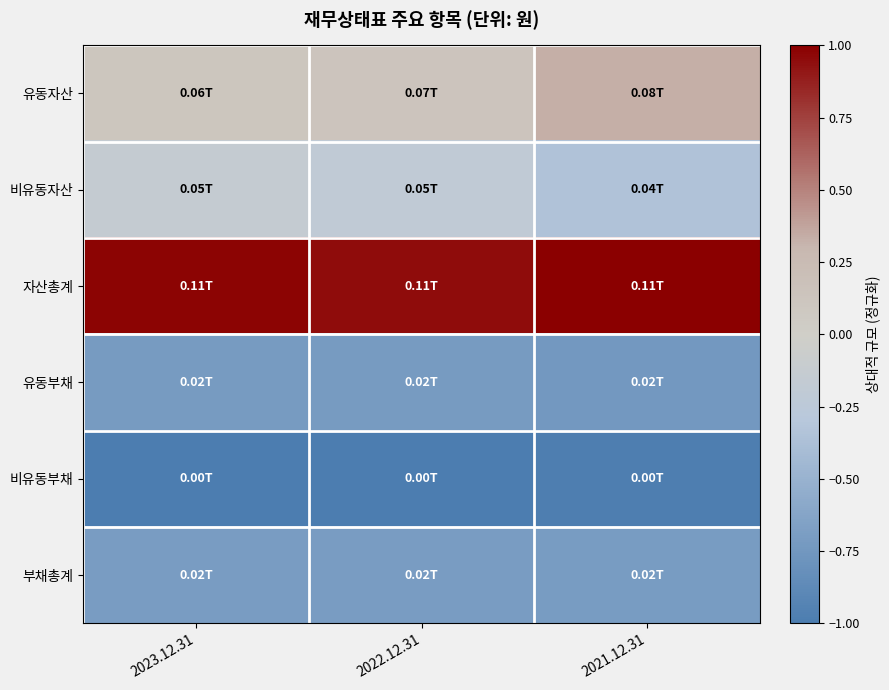

At which category does the chart reach its peak across all series?

2021.12.31